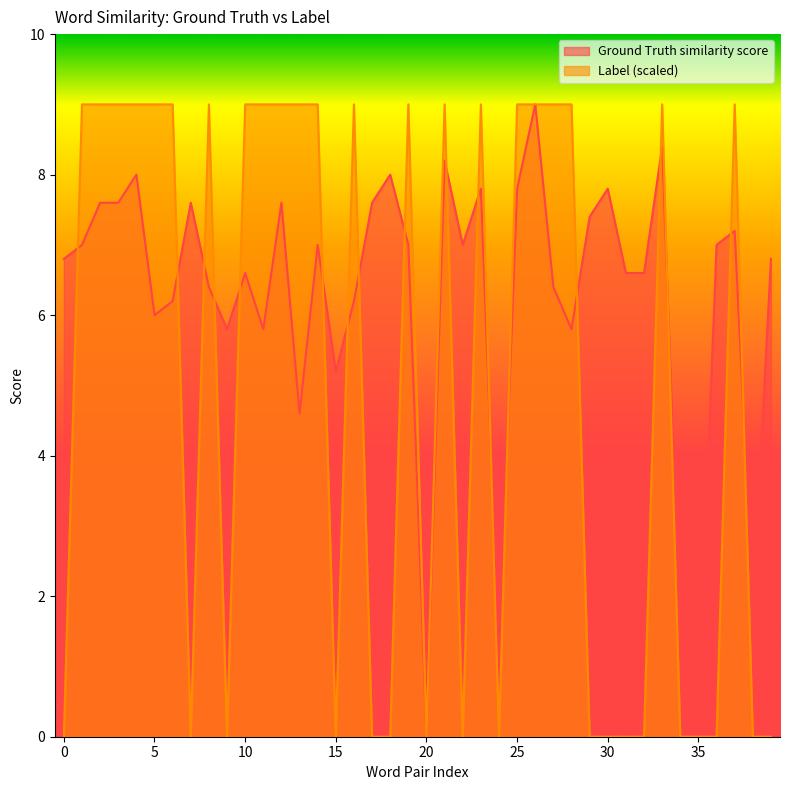

At which category does Ground Truth similarity score reach its first local valley?

5